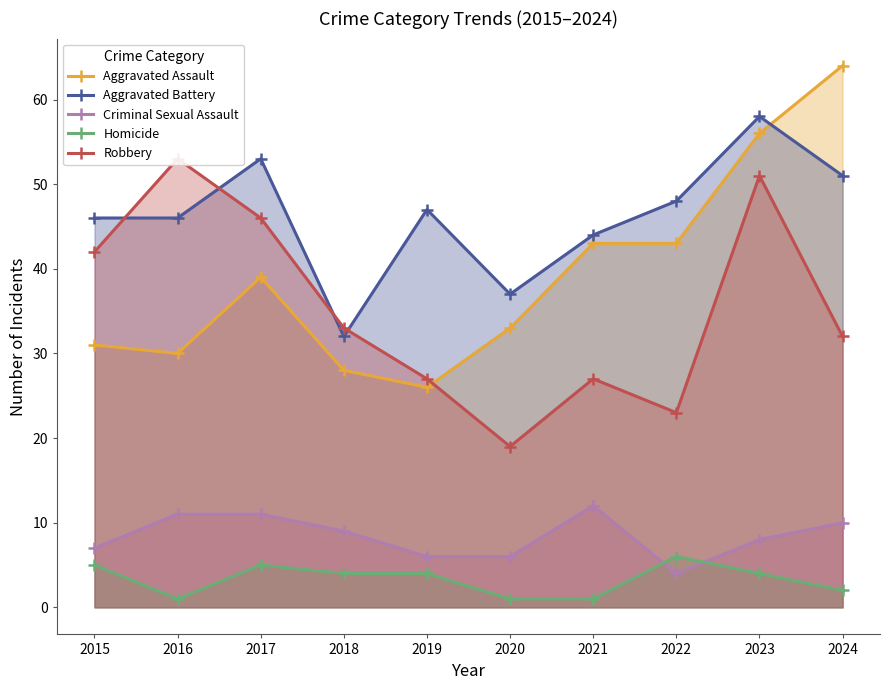

Which series has the widest spread of values?

Aggravated Assault